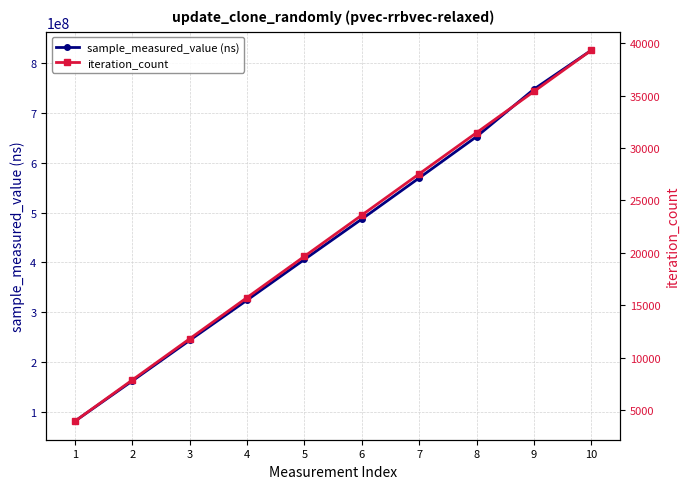

The value of iteration_count at 4 is 15736. True or false?

True